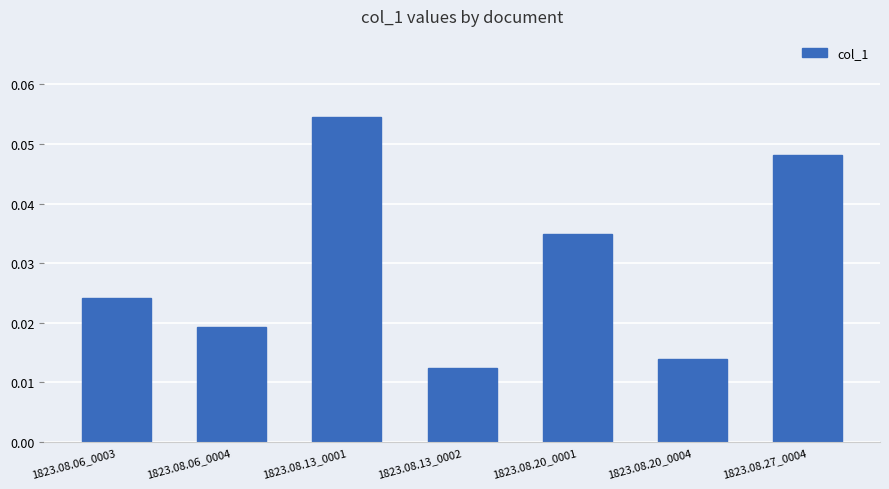

Are the bars grouped side by side (vs. stacked)?

No